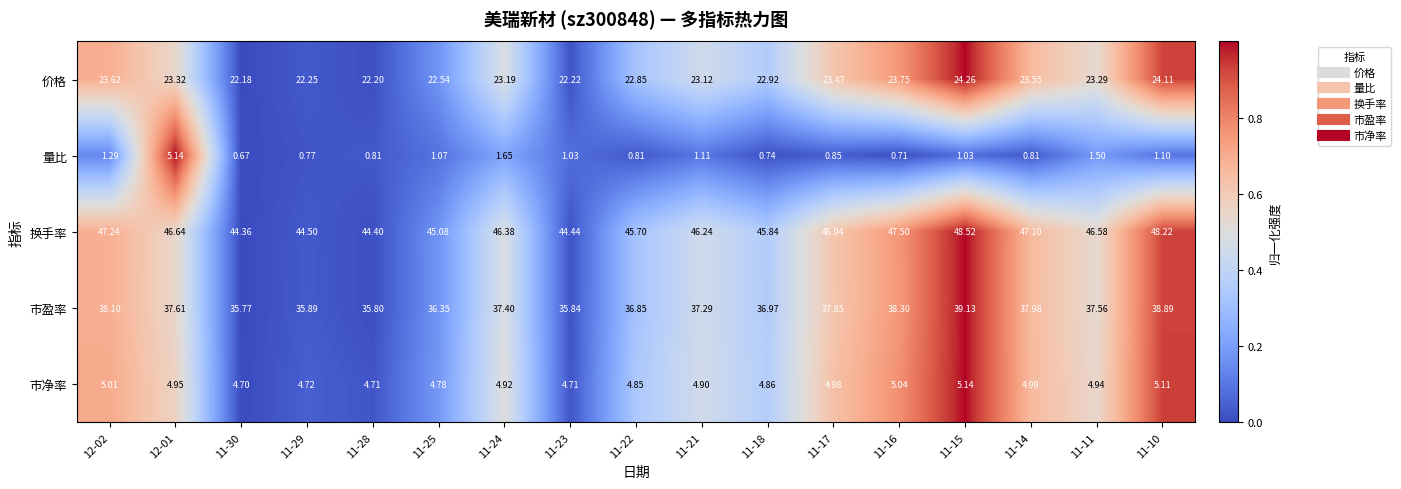

Which series has the largest total across all categories?

换手率